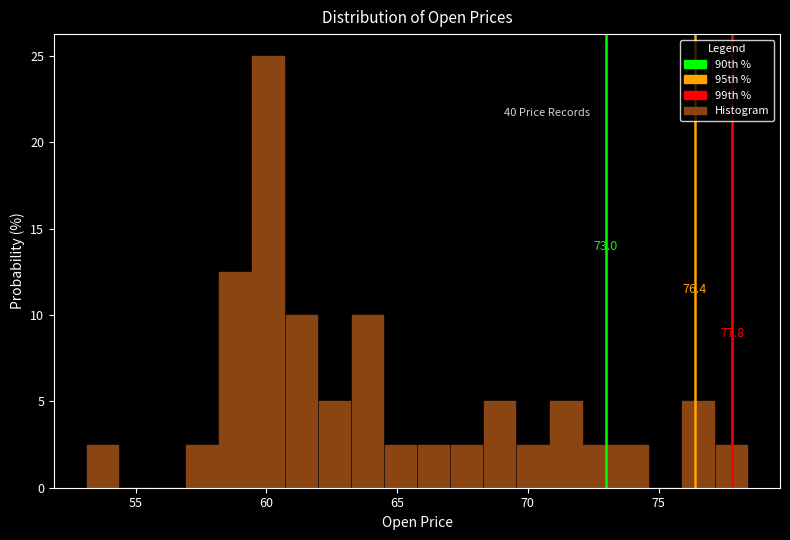

Read against the x-axis, roughly where is the centre of the tallest bar?

60.0